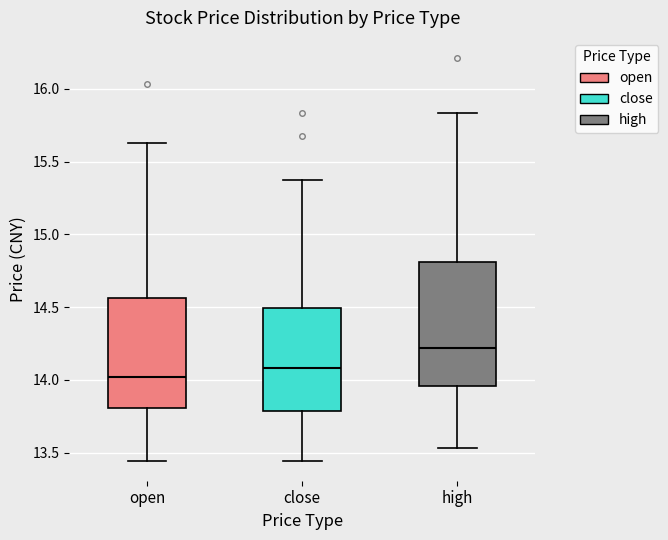

Reading left to right, read every box against the y-axis: the position of its median line, the range the box covers, and the ends of its whiskers. The values are not printed on the chart, so give them approximately, as read against the axis.

open: median 14.00, box 13.80 to 14.55, whiskers 13.45 to 15.65
close: median 14.10, box 13.80 to 14.50, whiskers 13.45 to 15.40
high: median 14.20, box 13.95 to 14.80, whiskers 13.55 to 15.85